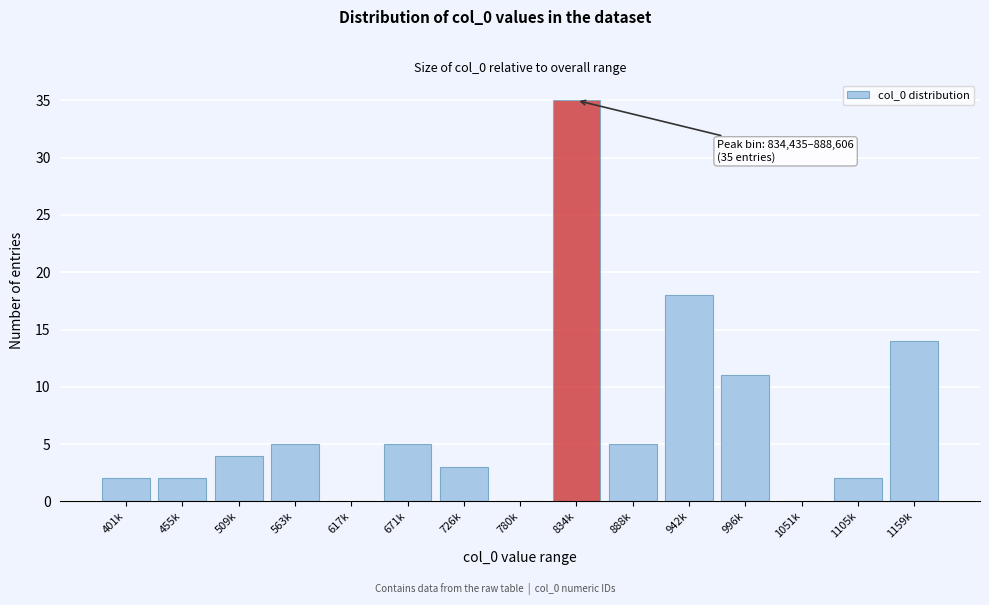

Reading left to right, what are all the values shown in this chart?

401k=2	455k=2	509k=4	563k=5	617k=0	671k=5	726k=3	780k=0	834k=35	888k=5	942k=18	996k=11	1051k=0	1105k=2	1159k=14